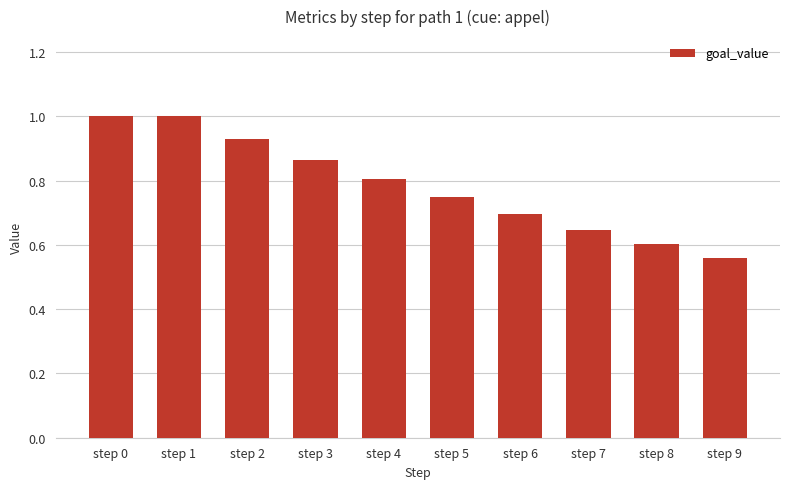

What is the difference between the maximum and minimum values?

0.4